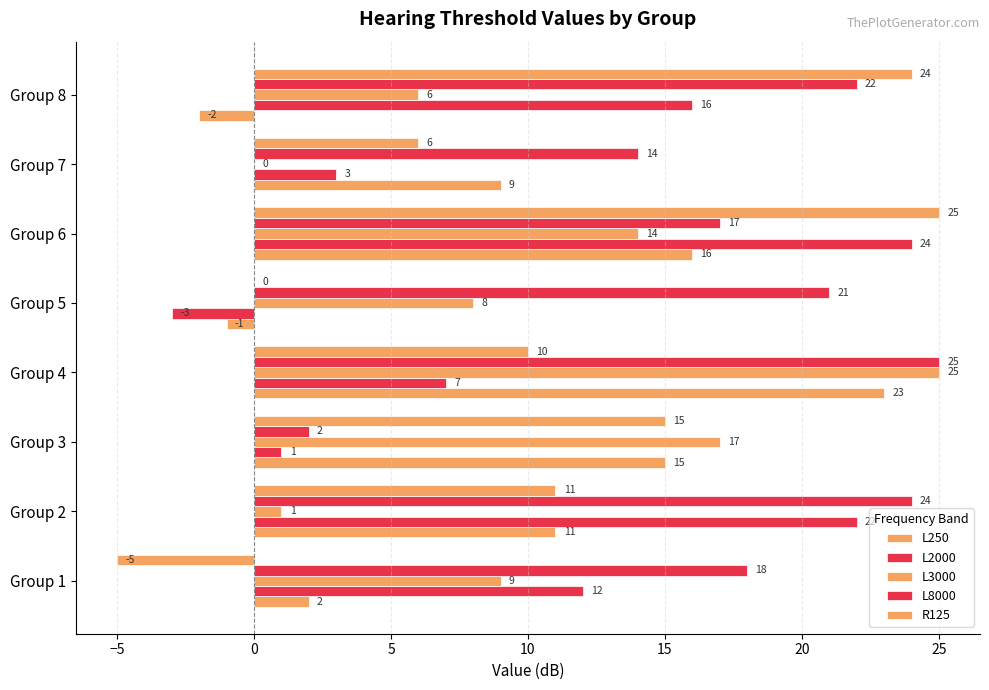

What is the difference between the second highest and minimum values in the L2000 series?

25